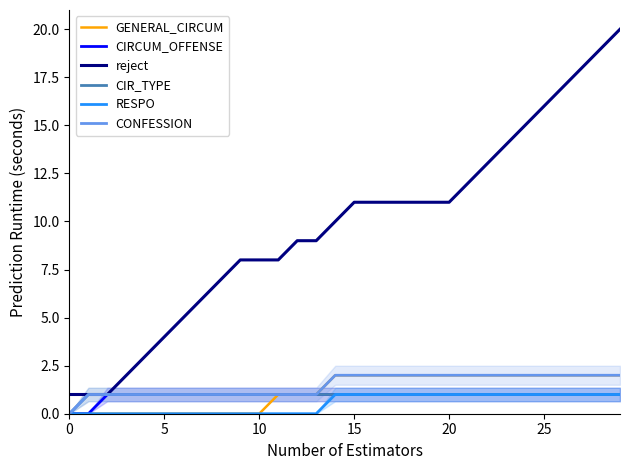

What is the difference between the second highest and second lowest values in the RESPO series?

1